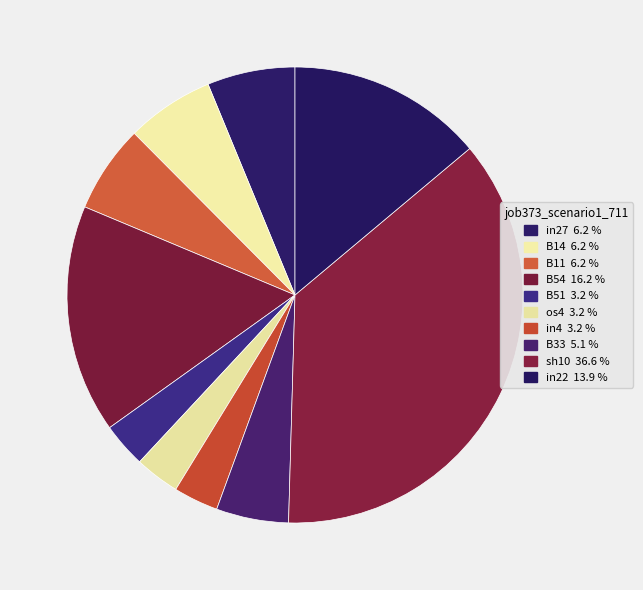

Count the number of slices in the pie.

10